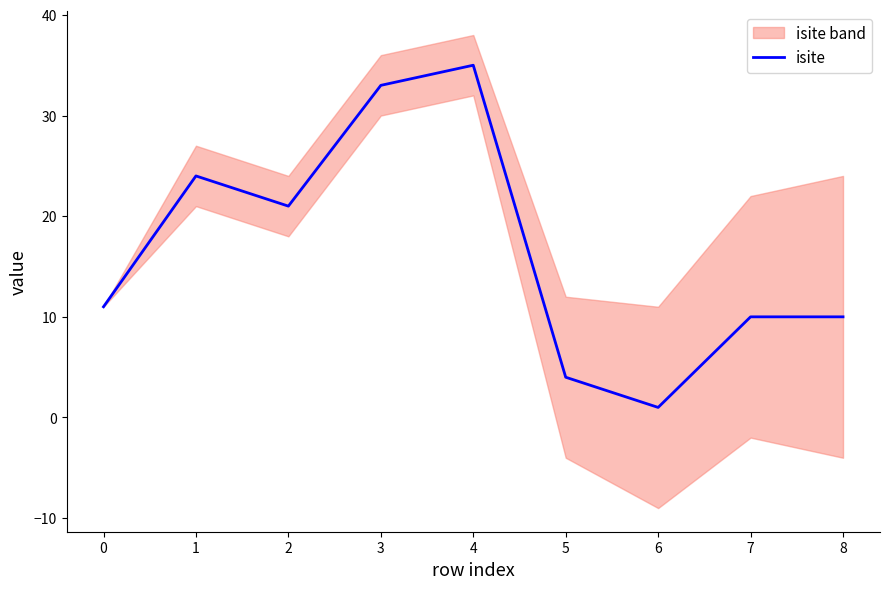

Which category has the lowest value in the isite series?

6